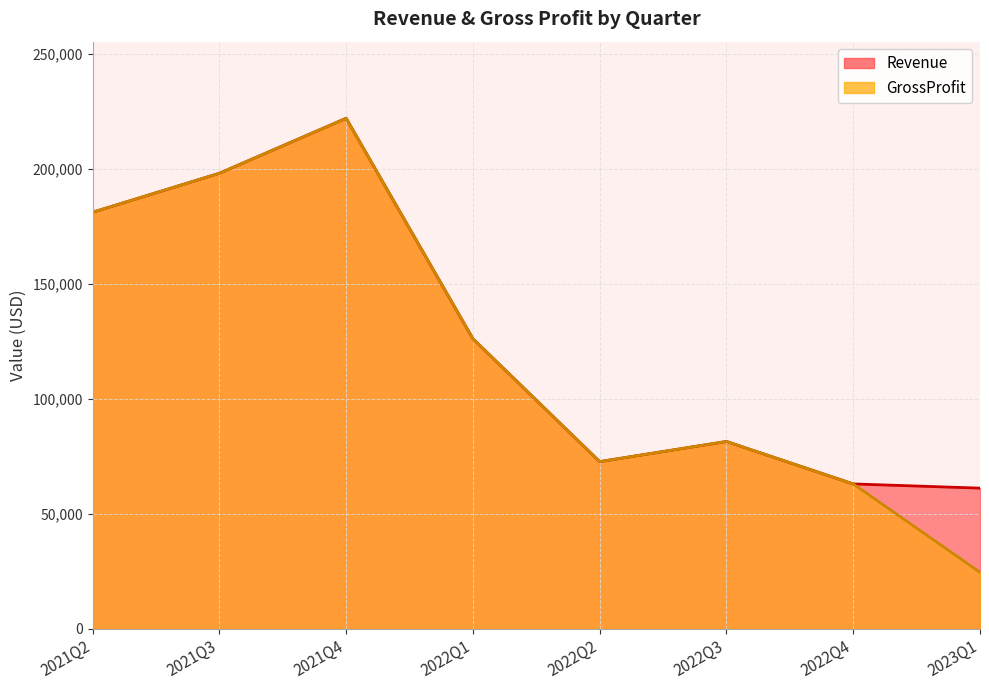

Is it true that GrossProfit equals 338063 at 2021Q4?

False